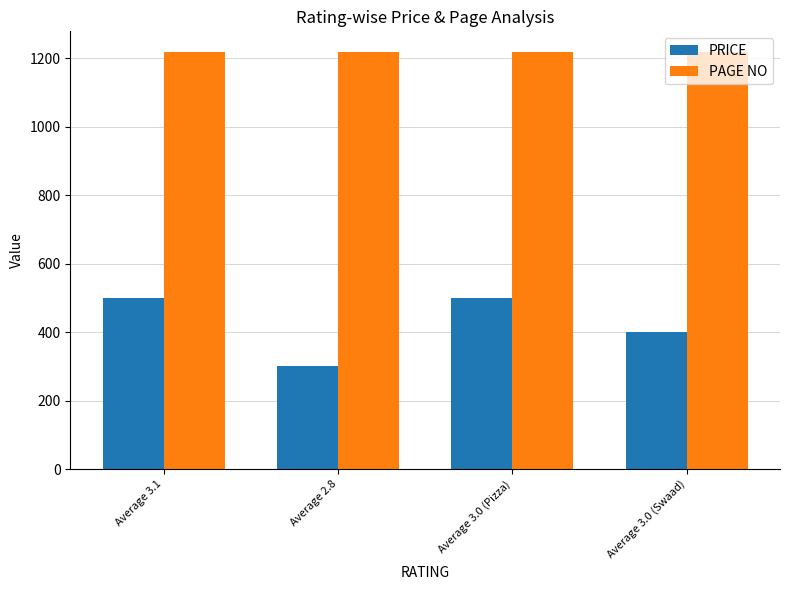

How many bars are there in each group?

2